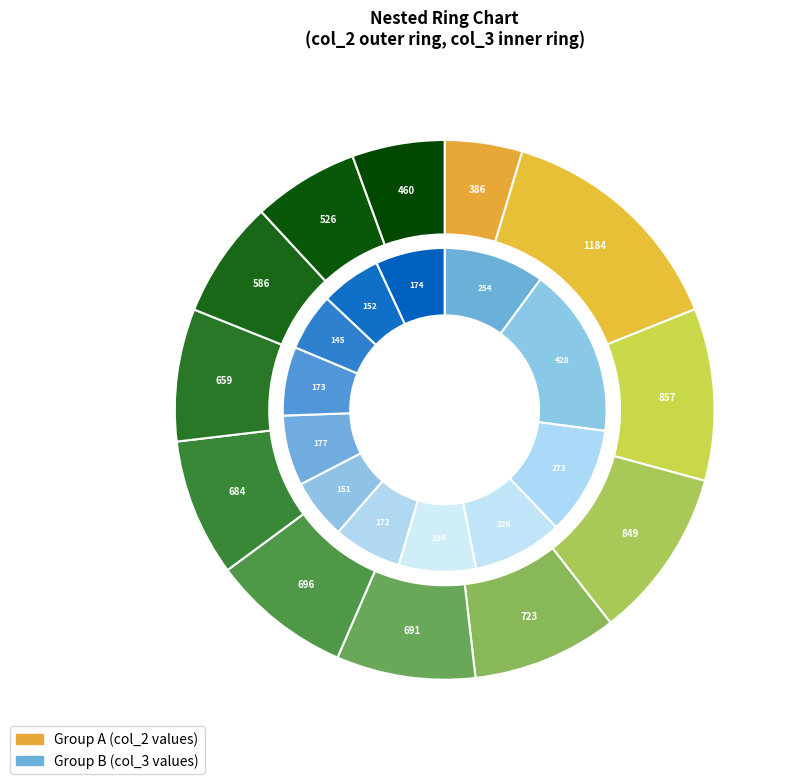

At 12, list the series in order from largest to smallest.

Group A (col_2 bins), Group B (col_3 bins)